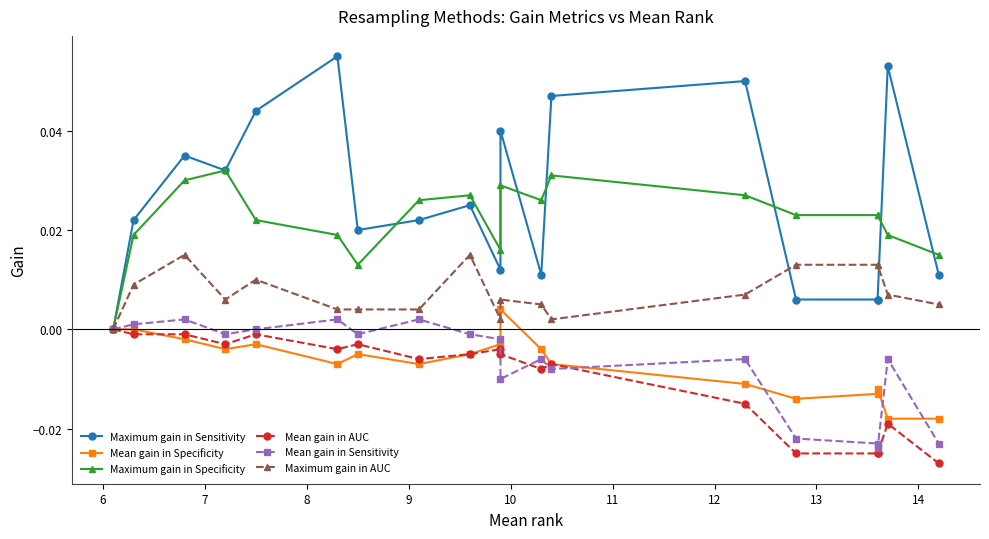

Between 9 and 14, which series saw the biggest shift?

Maximum gain in Sensitivity